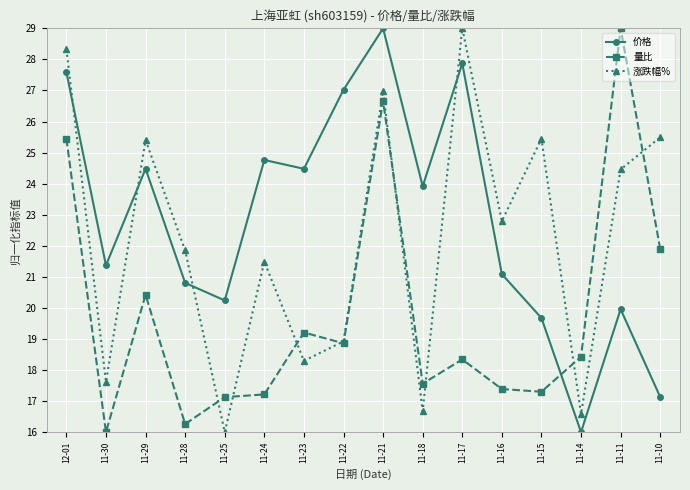

What is the minimum value shown in the chart?

16.0